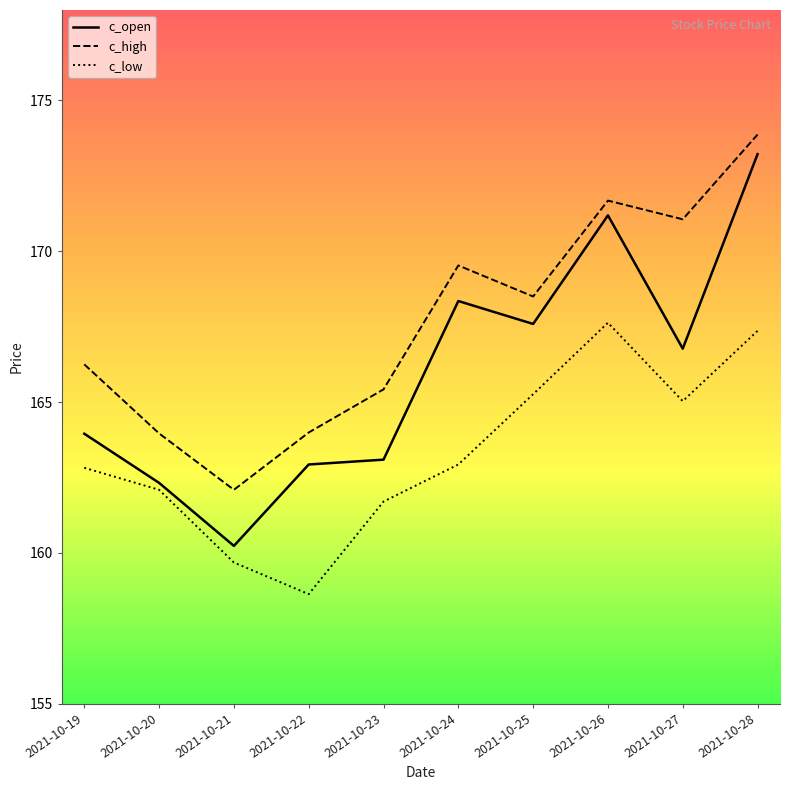

At which label does c_high first exceed 168?

2021-10-24